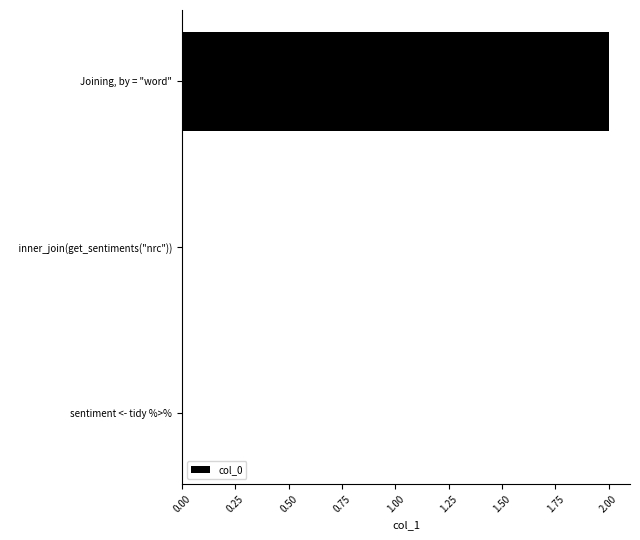

Between     inner_join(get_sentiments("nrc")) and Joining, by = "word", which is larger?

Joining, by = "word"